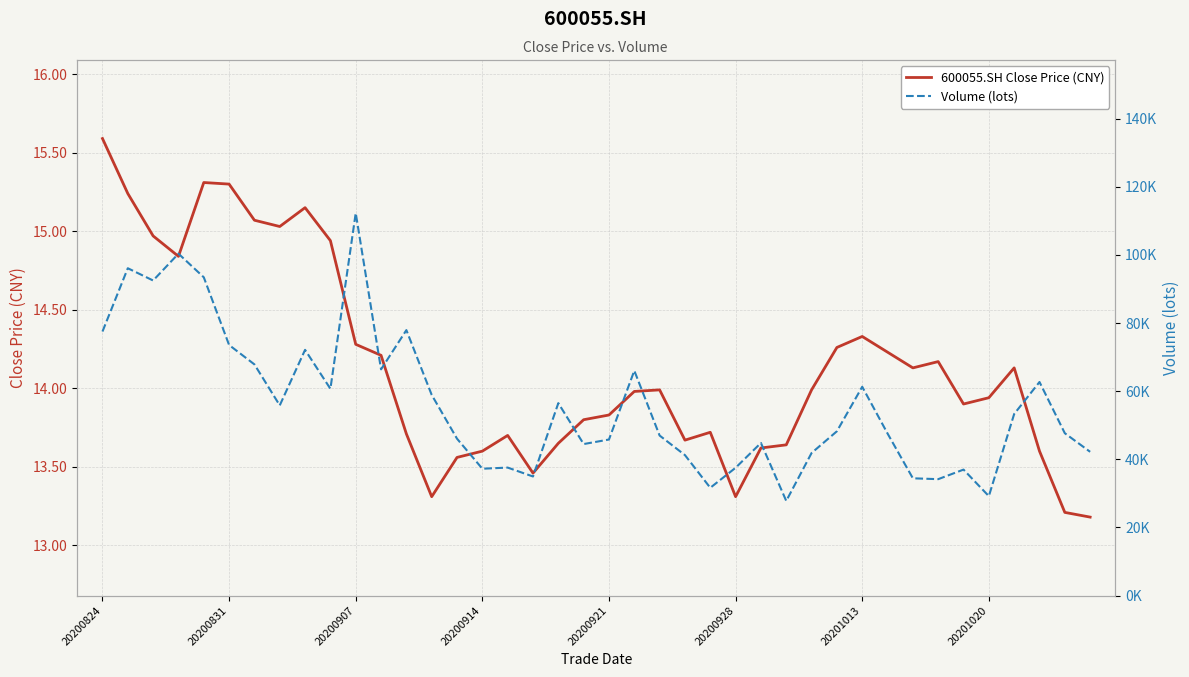

What is the total value across all series at 8?

72148.5